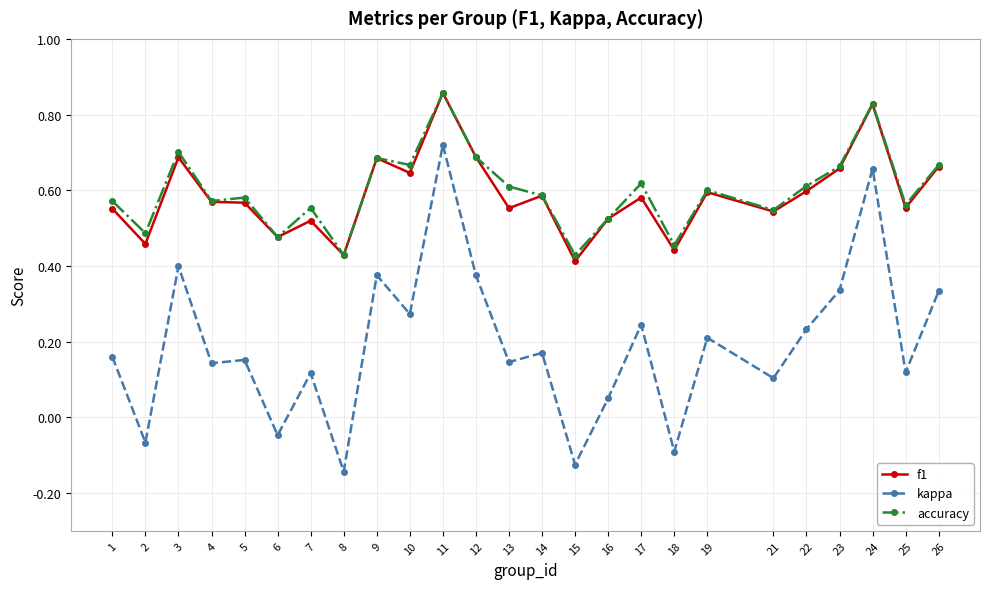

Which category has the highest value in the accuracy series?

11